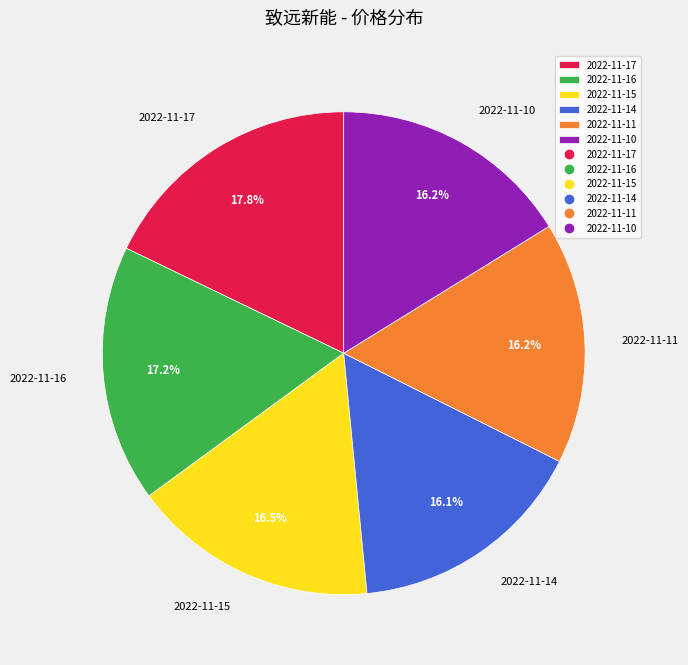

Count the number of slices in the pie.

6